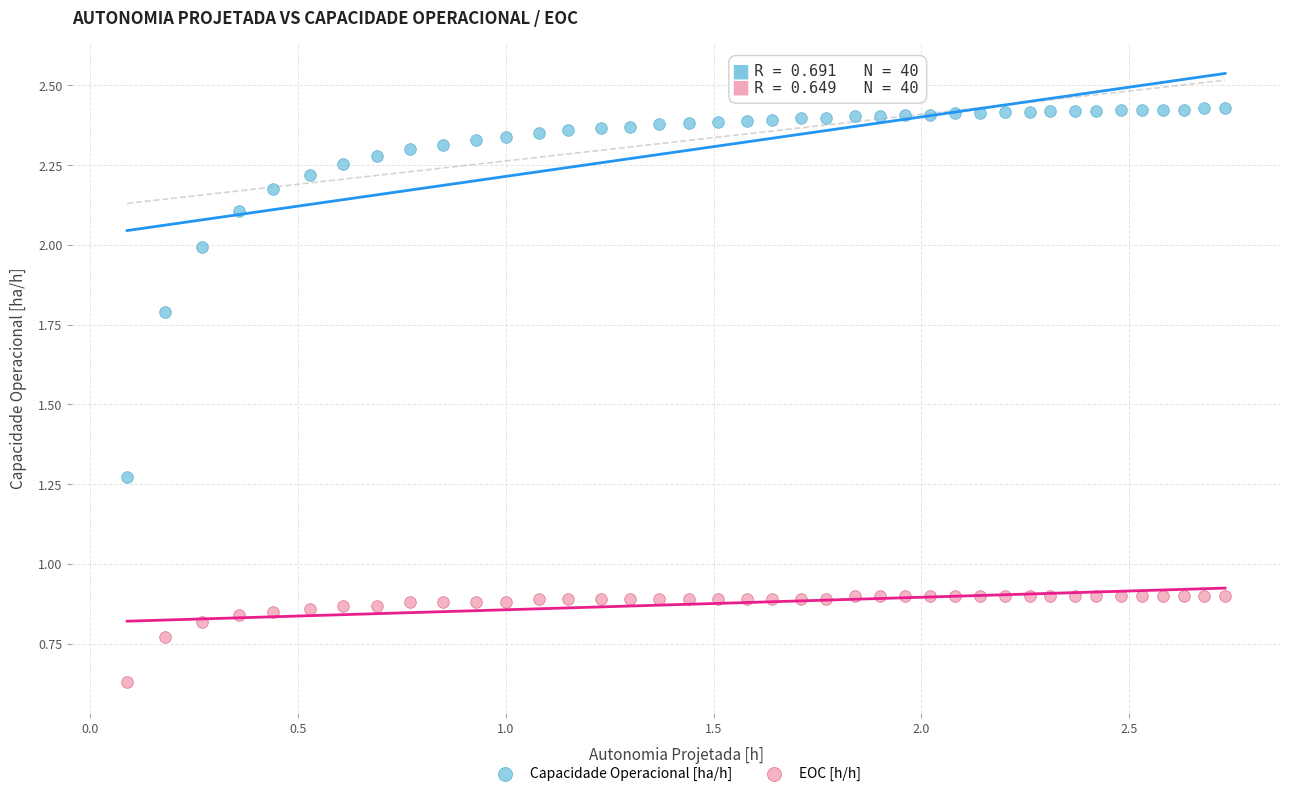

Across all data points, what is the range of Y values (max minus min)?

1.8